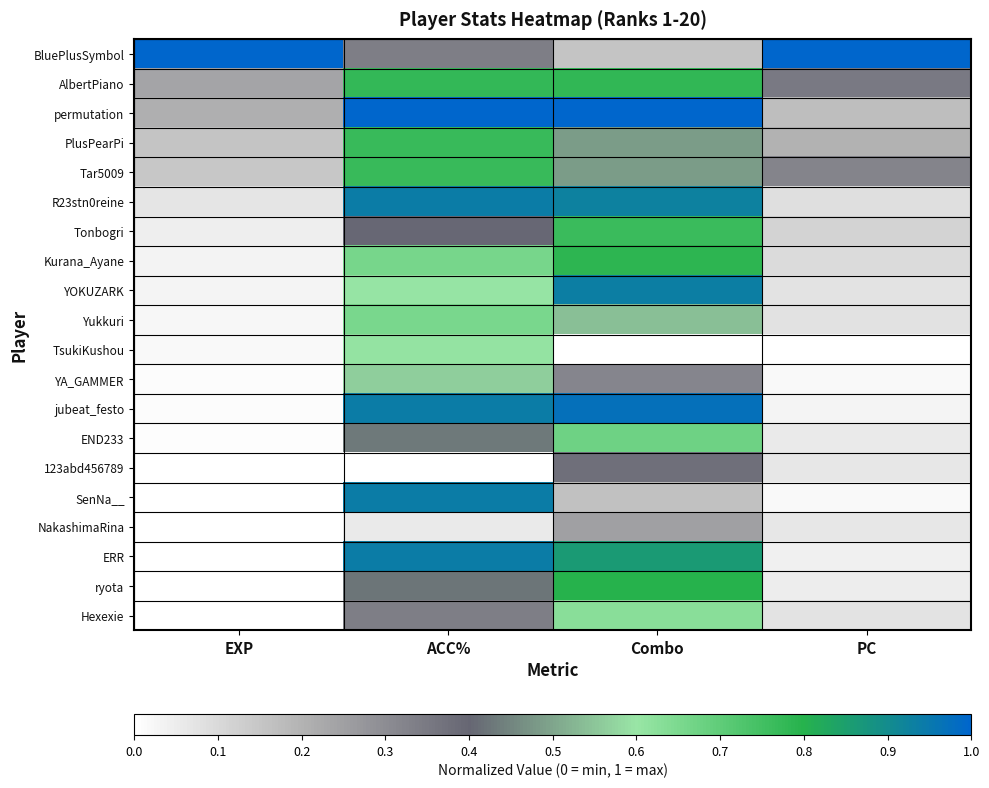

Which series has the largest total across all categories?

BluePlusSymbol